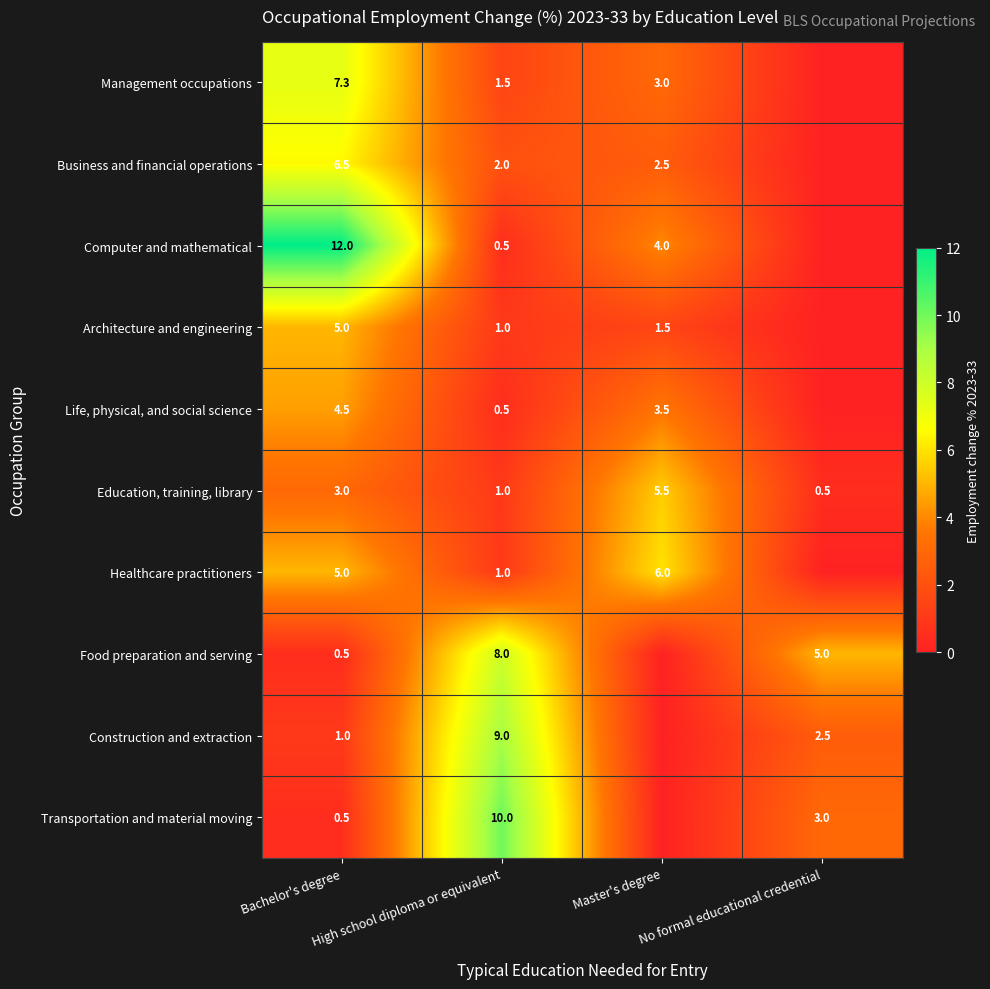

Is it true that Computer and mathematical equals 4.0 at Master's degree?

True